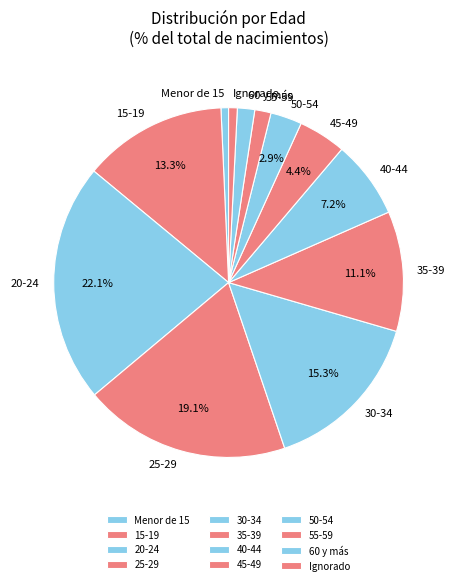

To the nearest percent, what portion does Menor de 15 represent?

1%